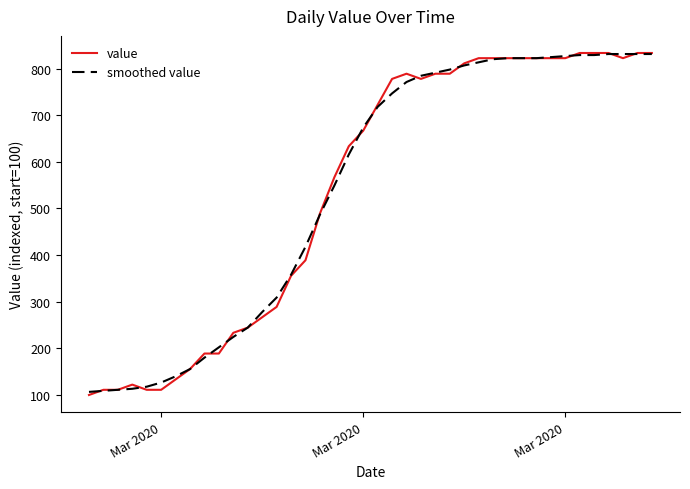

What is the minimum value for value?

100.0